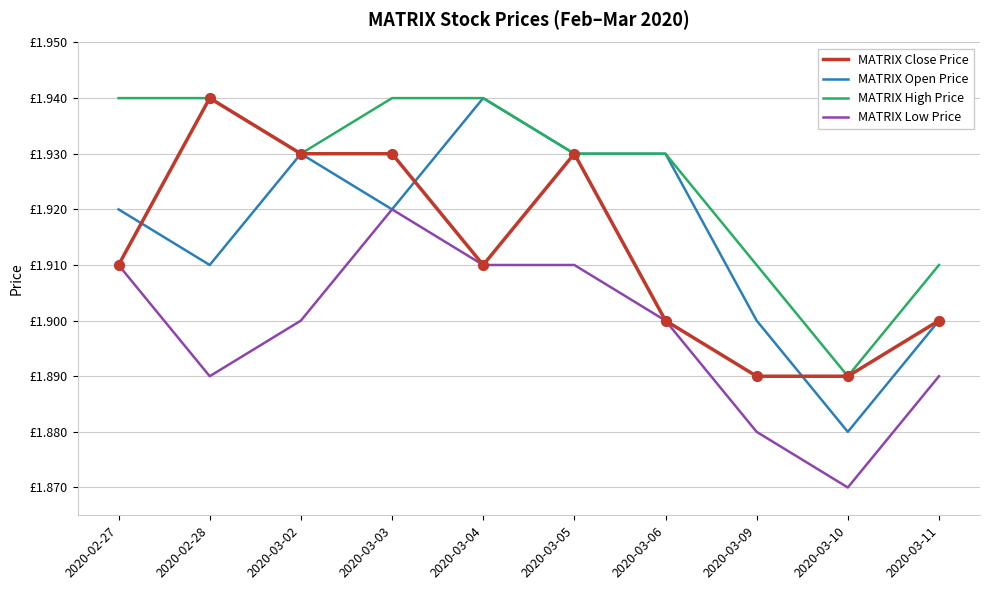

What are all the series names shown in the legend?

MATRIX Close Price, MATRIX Open Price, MATRIX High Price, MATRIX Low Price